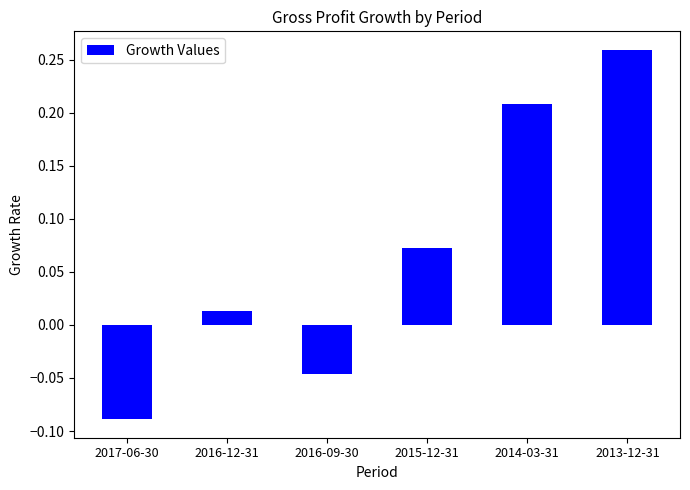

What is the label of the 1st bar from the right?

2013-12-31